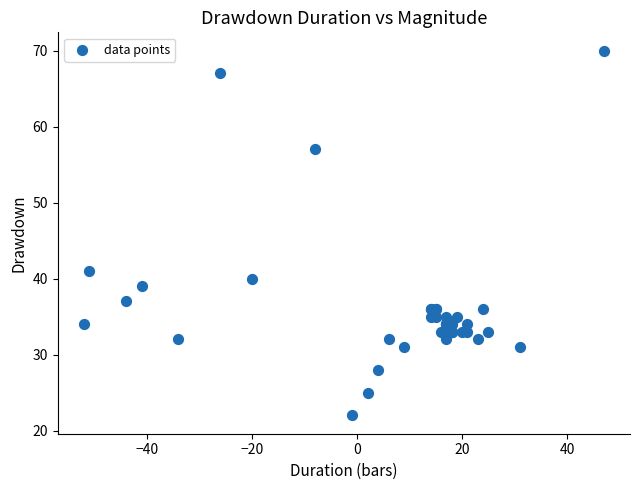

What Y value in the scatter plot is closest to 46?

41